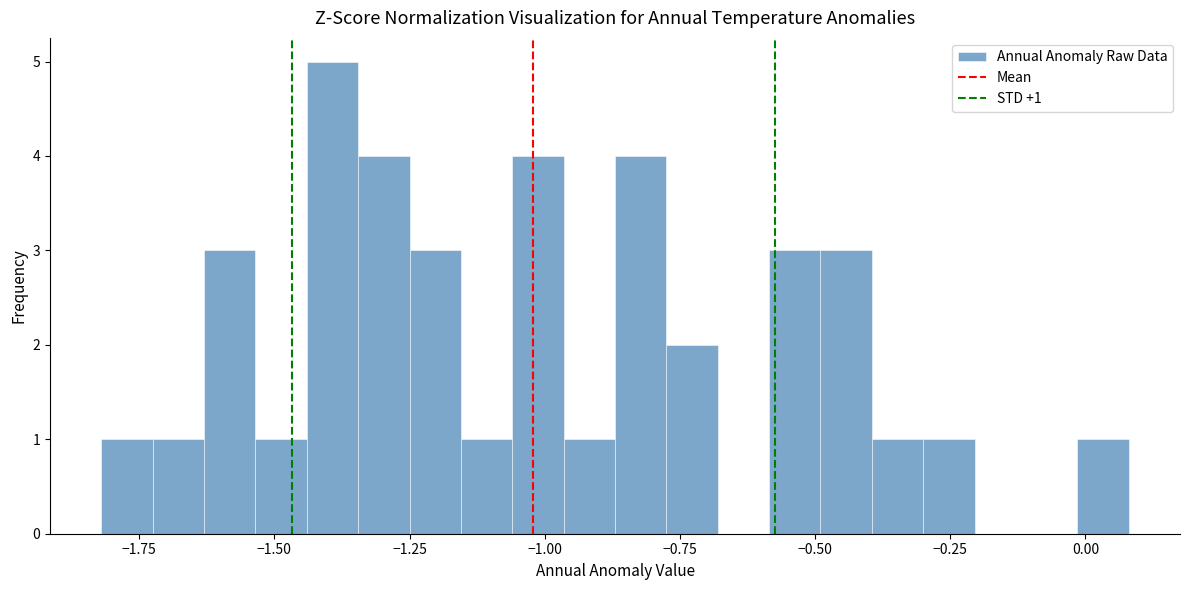

Read against the x-axis, roughly where is the centre of the tallest bar?

-1.40